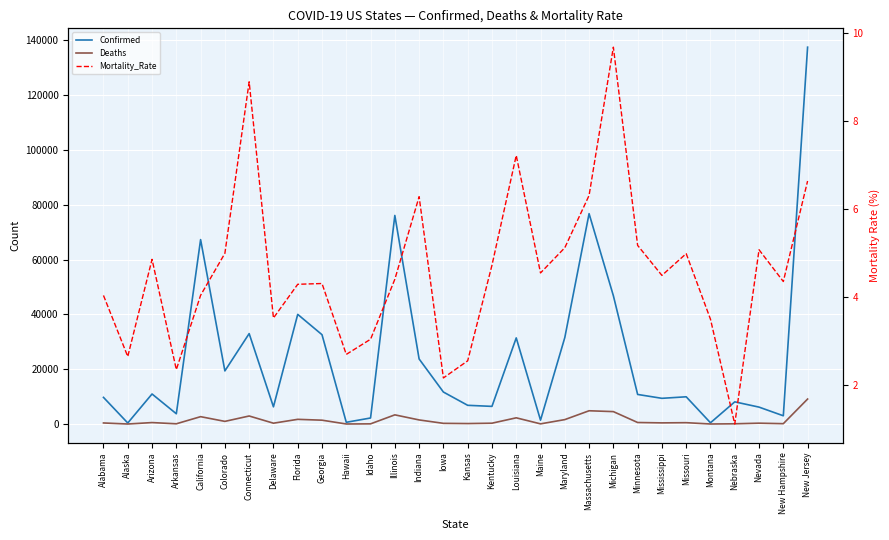

What is the approximate value of Confirmed at Iowa?

11671.0